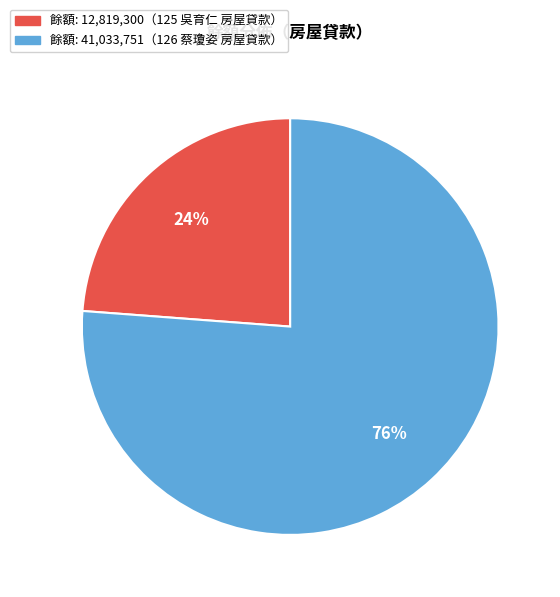

What percentage is the 餘額: 41,033,751（126 蔡瓊姿 房屋貸款） slice, to the nearest percent?

76%